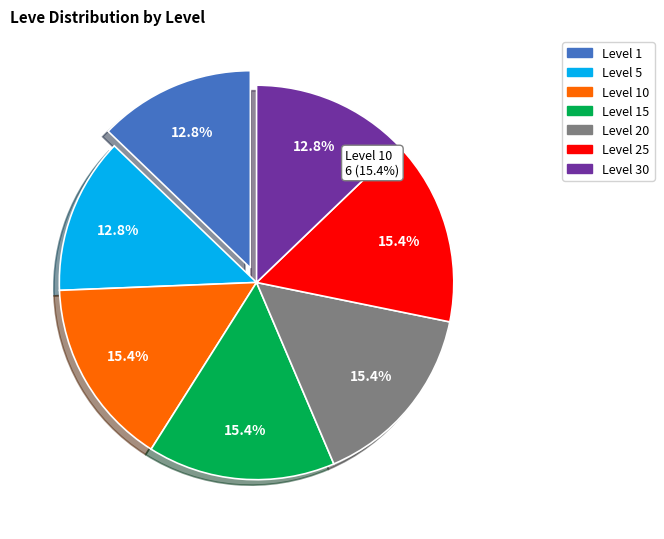

To the nearest percent, what is the combined percentage of Level 5 and Level 20?

28%